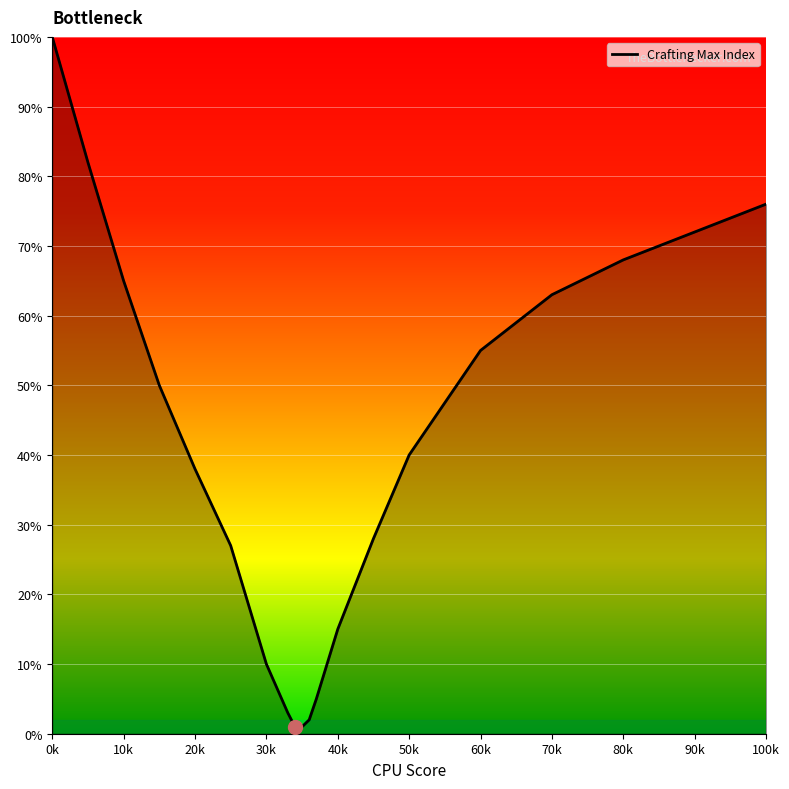

What is the greatest value displayed?

100